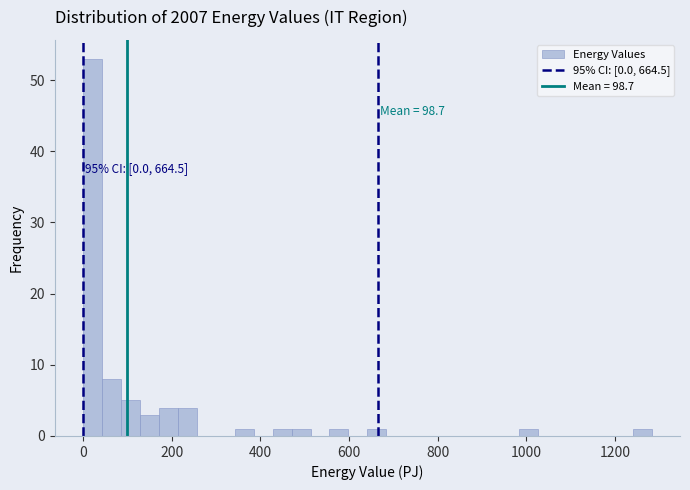

Around what value on the x-axis is the tallest bar? Give the approximate position of its centre, as read against the axis.

20